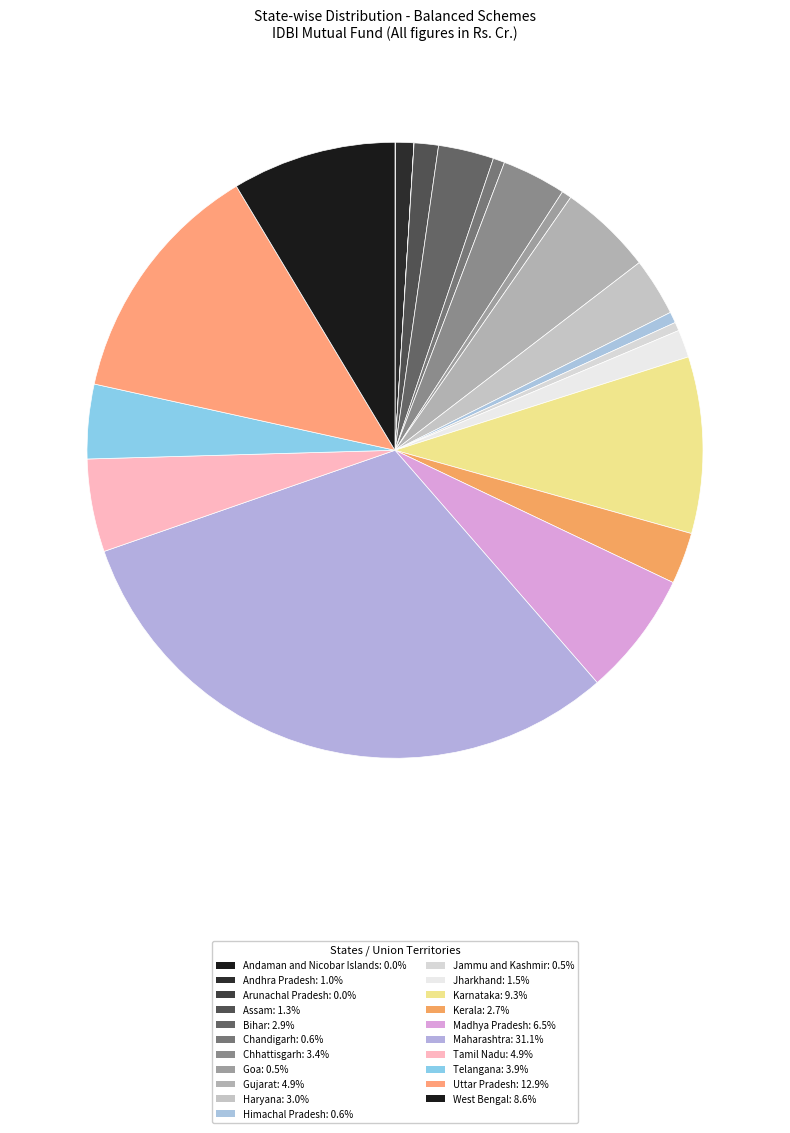

Is it true that Jammu and Kashmir is 0% of the pie?

True